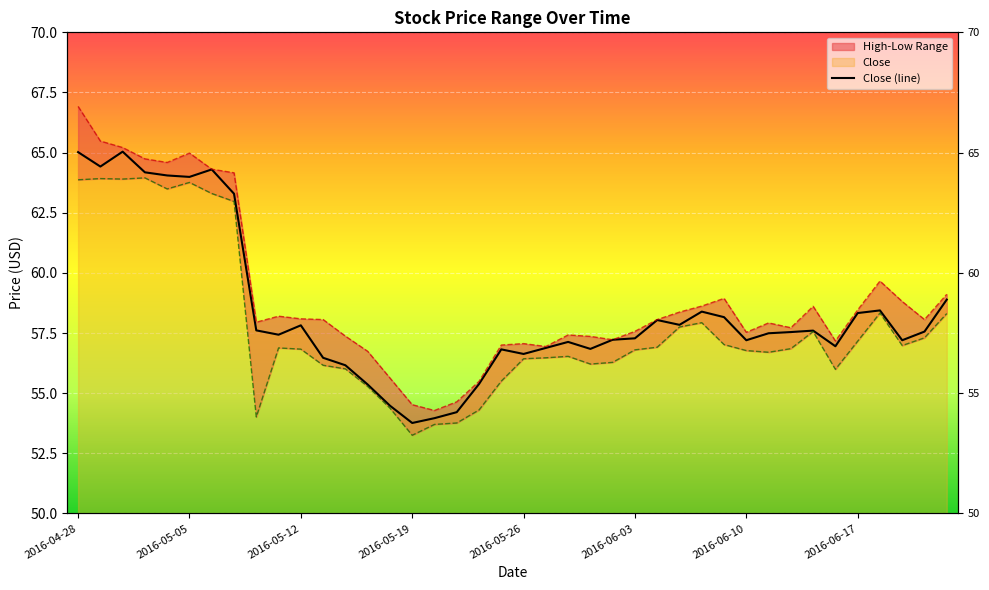

How many data points does each series have?

40